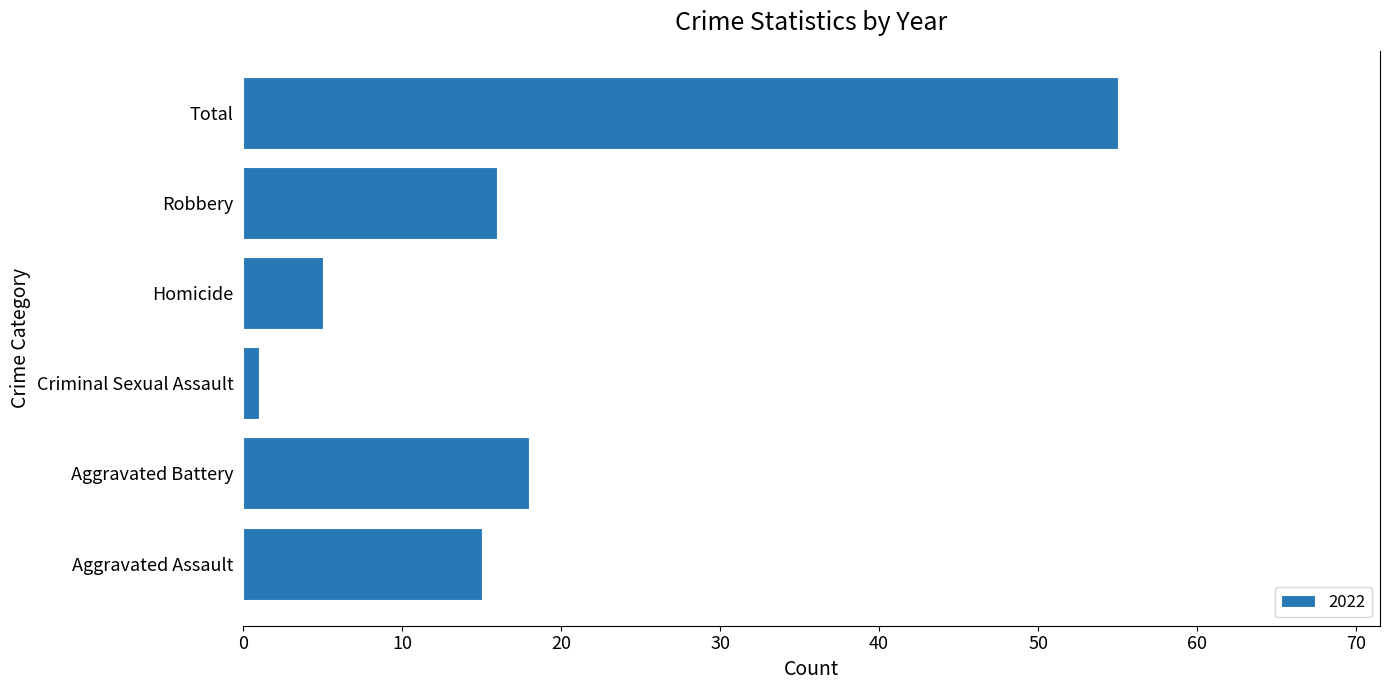

Where is the data nearest to the value 28?

Aggravated Battery